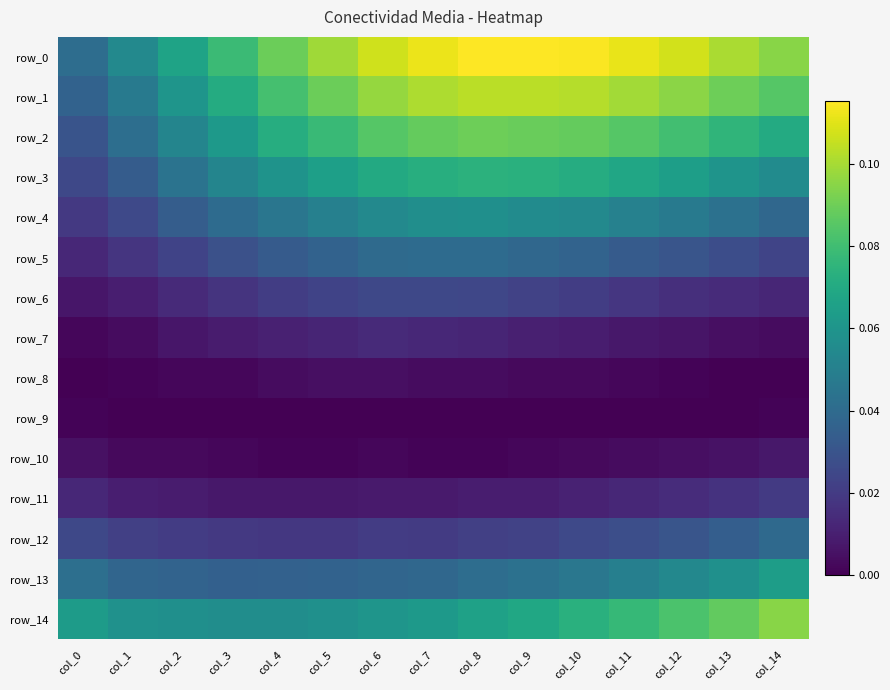

Reading right to left, what are all the values shown in this chart?

row_0: 0.1	0.1	0.1	0.1	0.1	0.1	0.1	0.1	0.1	0.1	0.1	0.1	0.1	0.1	0.0
row_1: 0.1	0.1	0.1	0.1	0.1	0.1	0.1	0.1	0.1	0.1	0.1	0.1	0.1	0.0	0.0
row_2: 0.1	0.1	0.1	0.1	0.1	0.1	0.1	0.1	0.1	0.1	0.1	0.1	0.1	0.0	0.0
row_3: 0.1	0.1	0.1	0.1	0.1	0.1	0.1	0.1	0.1	0.1	0.1	0.1	0.0	0.0	0.0
row_4: 0.0	0.0	0.0	0.1	0.1	0.1	0.1	0.1	0.1	0.1	0.0	0.0	0.0	0.0	0.0
row_5: 0.0	0.0	0.0	0.0	0.0	0.0	0.0	0.0	0.0	0.0	0.0	0.0	0.0	0.0	0.0
row_6: 0.0	0.0	0.0	0.0	0.0	0.0	0.0	0.0	0.0	0.0	0.0	0.0	0.0	0.0	0.0
row_7: 0.0	0.0	0.0	0.0	0.0	0.0	0.0	0.0	0.0	0.0	0.0	0.0	0.0	0.0	0.0
row_8: 0.0	0.0	0.0	0.0	0.0	0.0	0.0	0.0	0.0	0.0	0.0	0.0	0.0	0.0	0.0
row_9: 0.0	0.0	0.0	0.0	0.0	0.0	0.0	0.0	0.0	0.0	0.0	0.0	0.0	0.0	0.0
row_10: 0.0	0.0	0.0	0.0	0.0	0.0	0.0	0.0	0.0	0.0	0.0	0.0	0.0	0.0	0.0
row_11: 0.0	0.0	0.0	0.0	0.0	0.0	0.0	0.0	0.0	0.0	0.0	0.0	0.0	0.0	0.0
row_12: 0.0	0.0	0.0	0.0	0.0	0.0	0.0	0.0	0.0	0.0	0.0	0.0	0.0	0.0	0.0
row_13: 0.1	0.1	0.1	0.0	0.0	0.0	0.0	0.0	0.0	0.0	0.0	0.0	0.0	0.0	0.0
row_14: 0.1	0.1	0.1	0.1	0.1	0.1	0.1	0.1	0.1	0.1	0.1	0.1	0.1	0.1	0.1